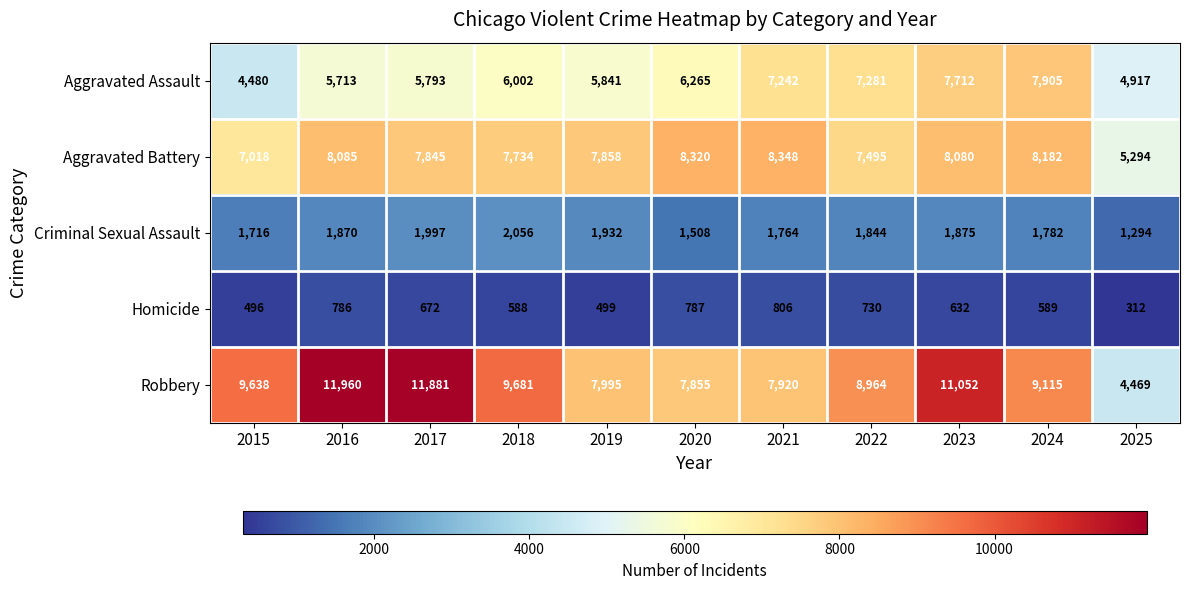

Rank the series by their maximum value, from lowest to highest.

Homicide, Criminal Sexual Assault, Aggravated Assault, Aggravated Battery, Robbery